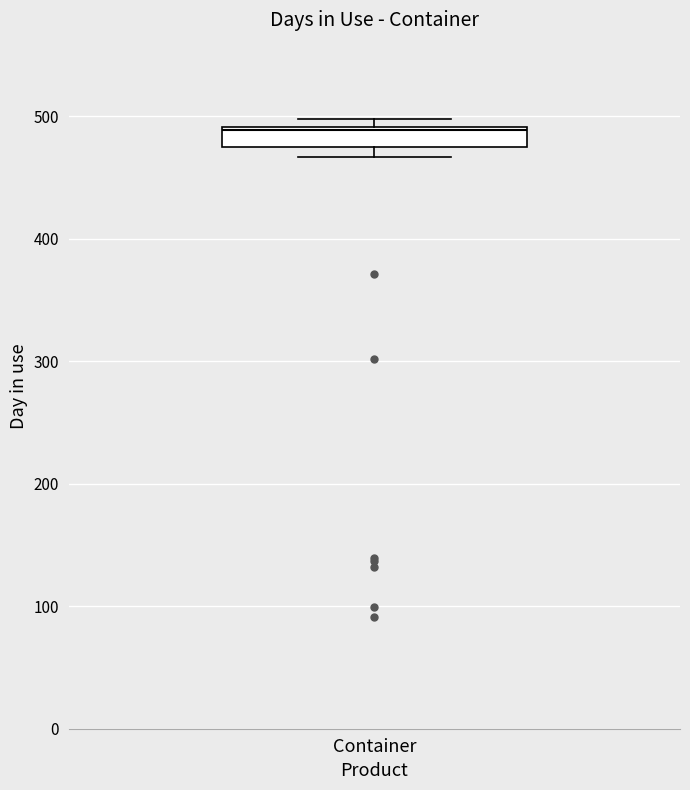

Where is the upper edge of the box for Container on the y-axis? The values are not printed on the chart, so give them approximately, as read against the axis.

490